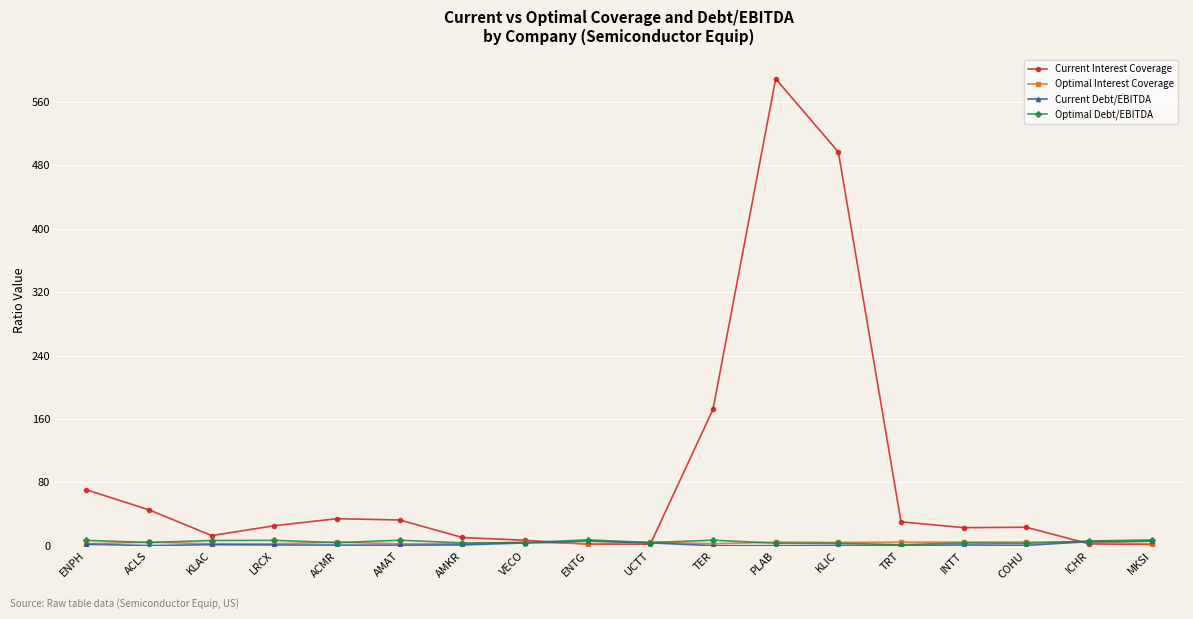

At how many categories does at least one series exceed 87?

3